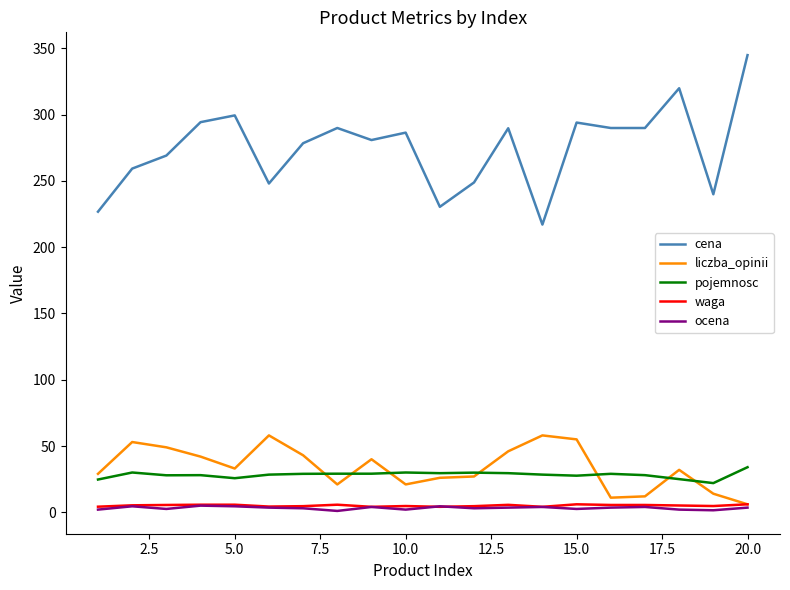

What is the minimum value for cena?

217.1